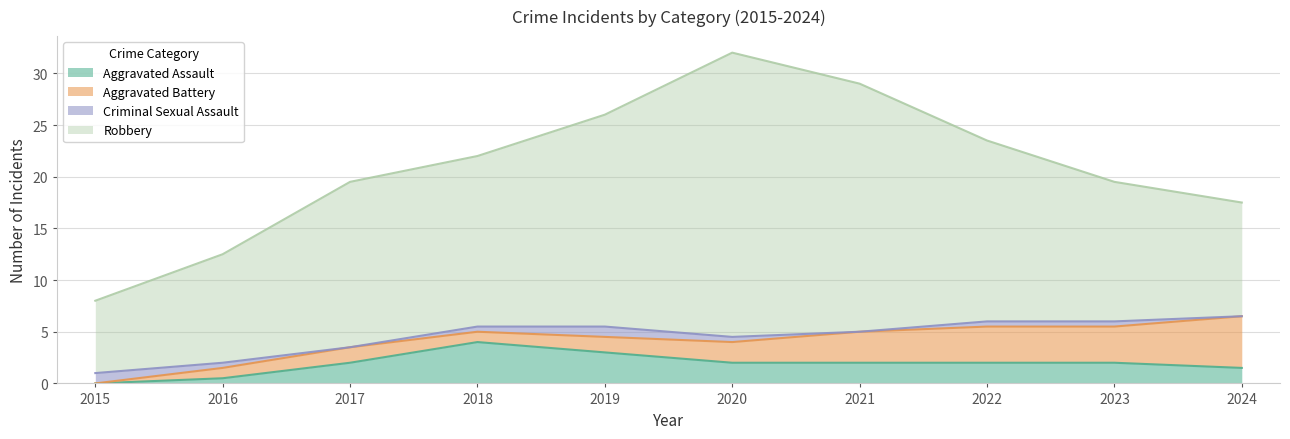

How many interior local peaks does the Aggravated Battery series have?

2